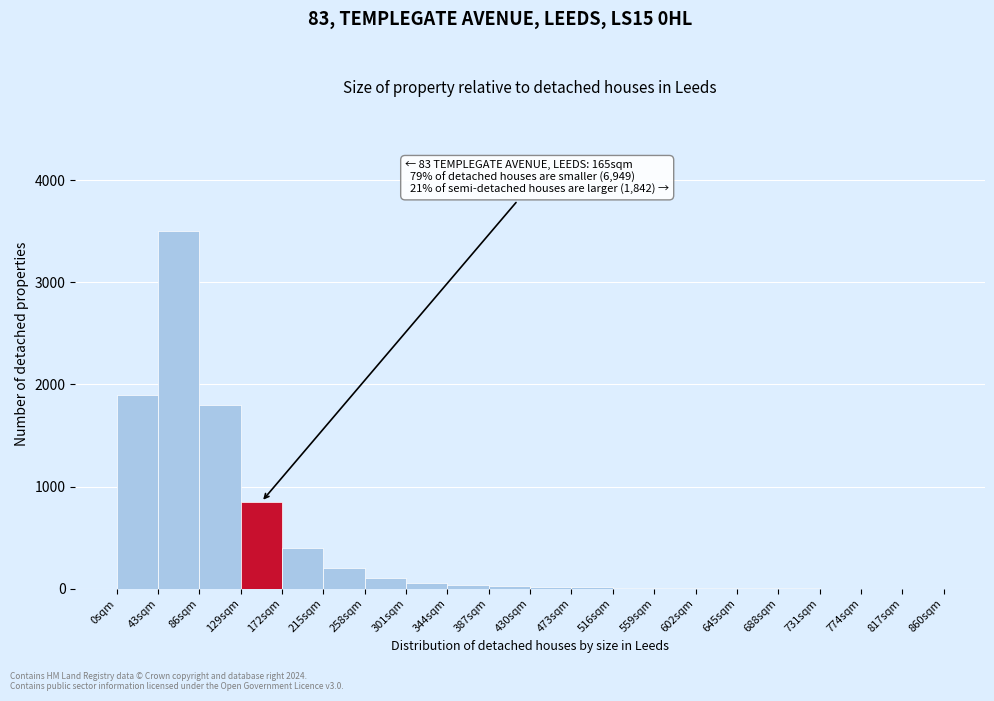

Which range on the x-axis has the tallest bar?

43 to 86